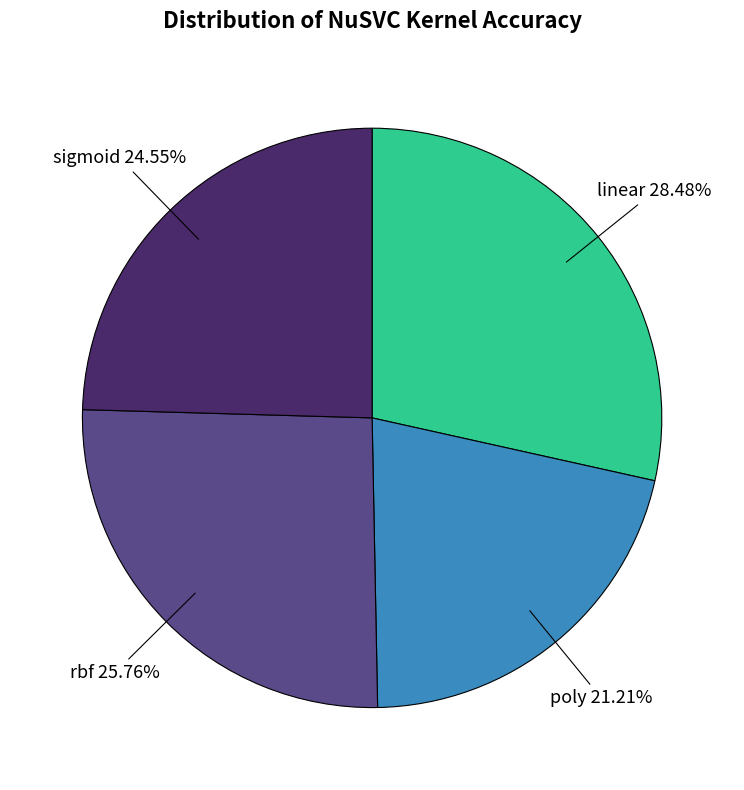

How many slices are in this pie chart?

4